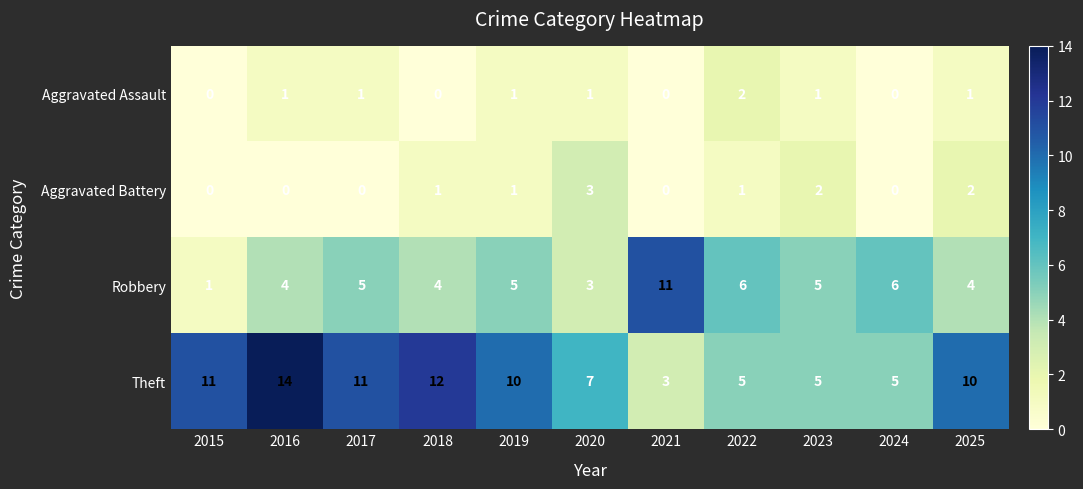

Which series has the largest total across all categories?

Theft